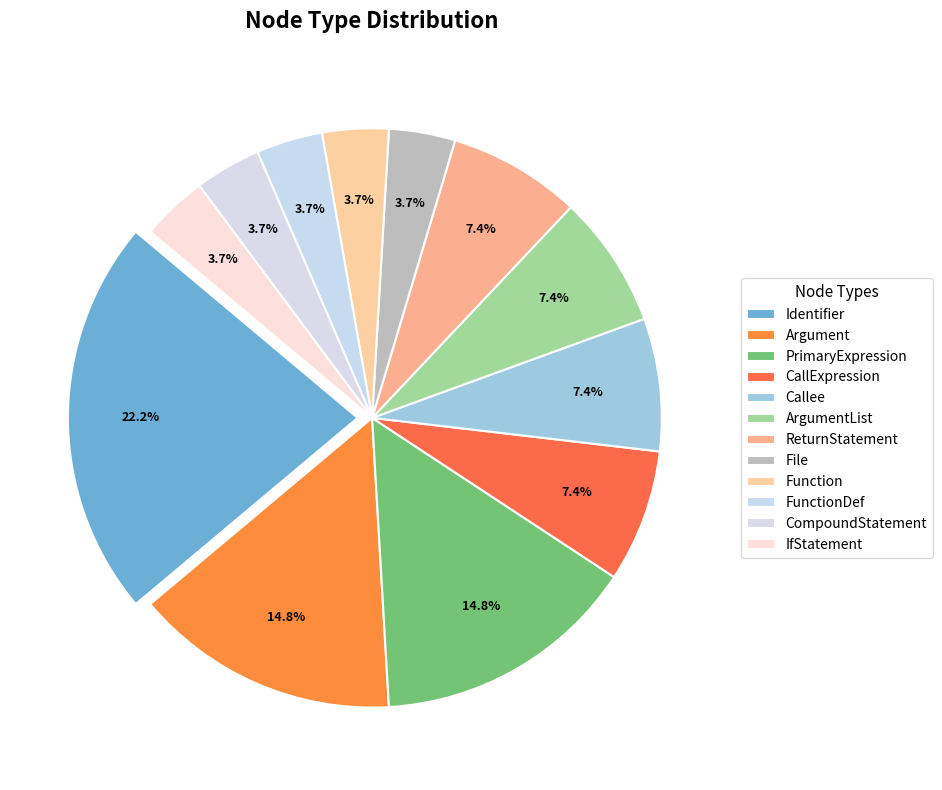

How many slices are in this pie chart?

12